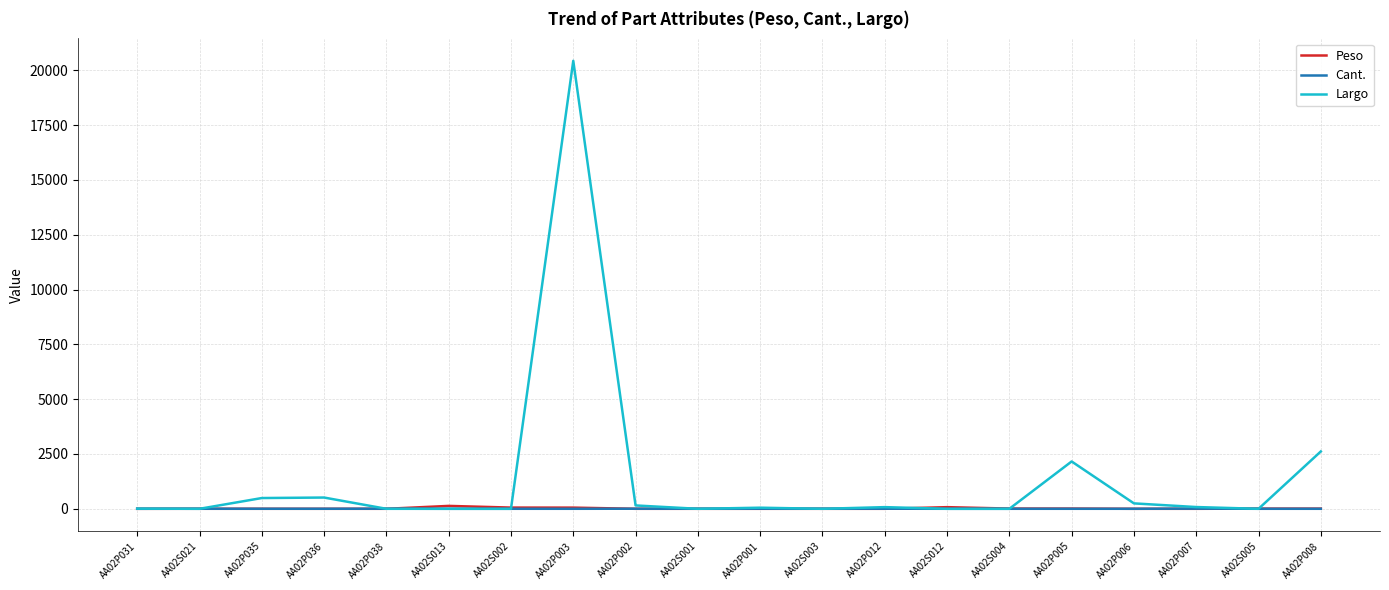

What is the difference between the Largo values at AA02S002 and AA02P001?

50.8